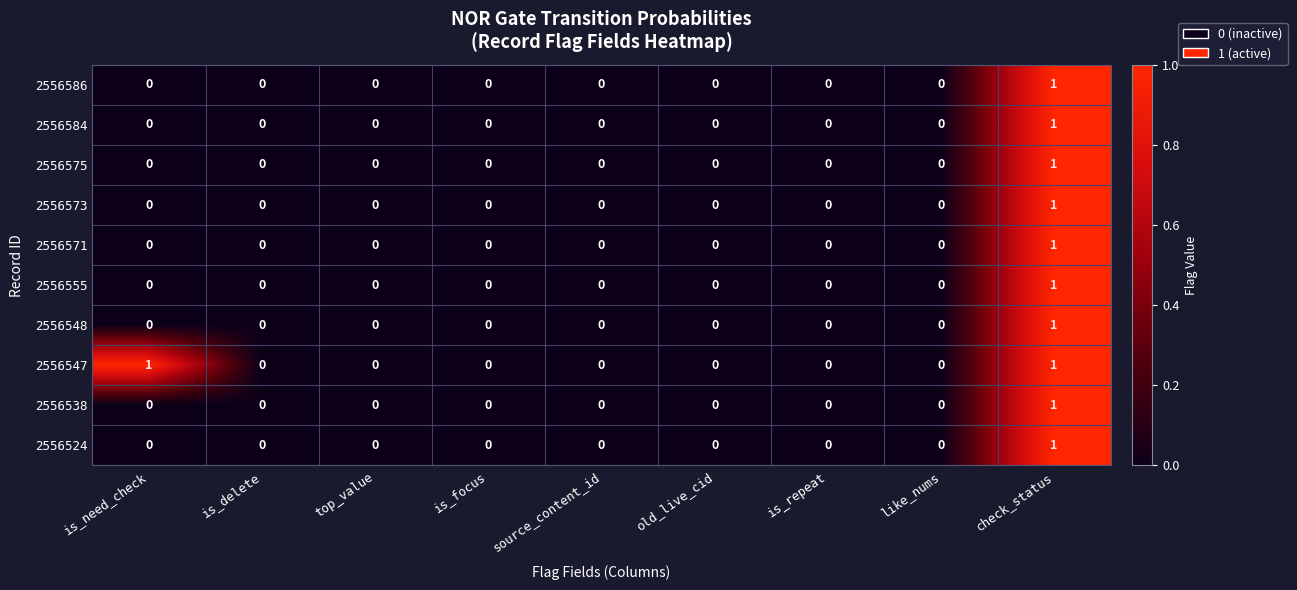

The 2556584 series shows -1 at is_repeat. True or false?

False